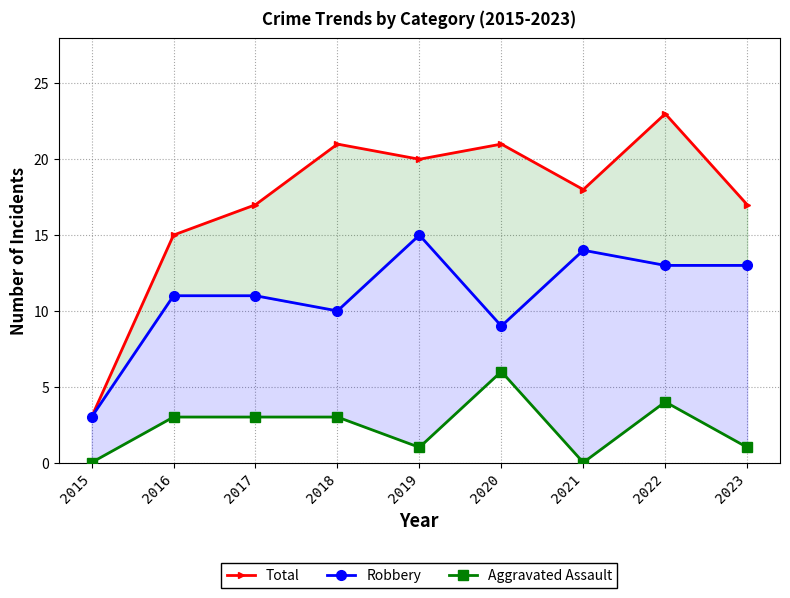

In Robbery, how many points are higher than both neighbors (excluding endpoints)?

2